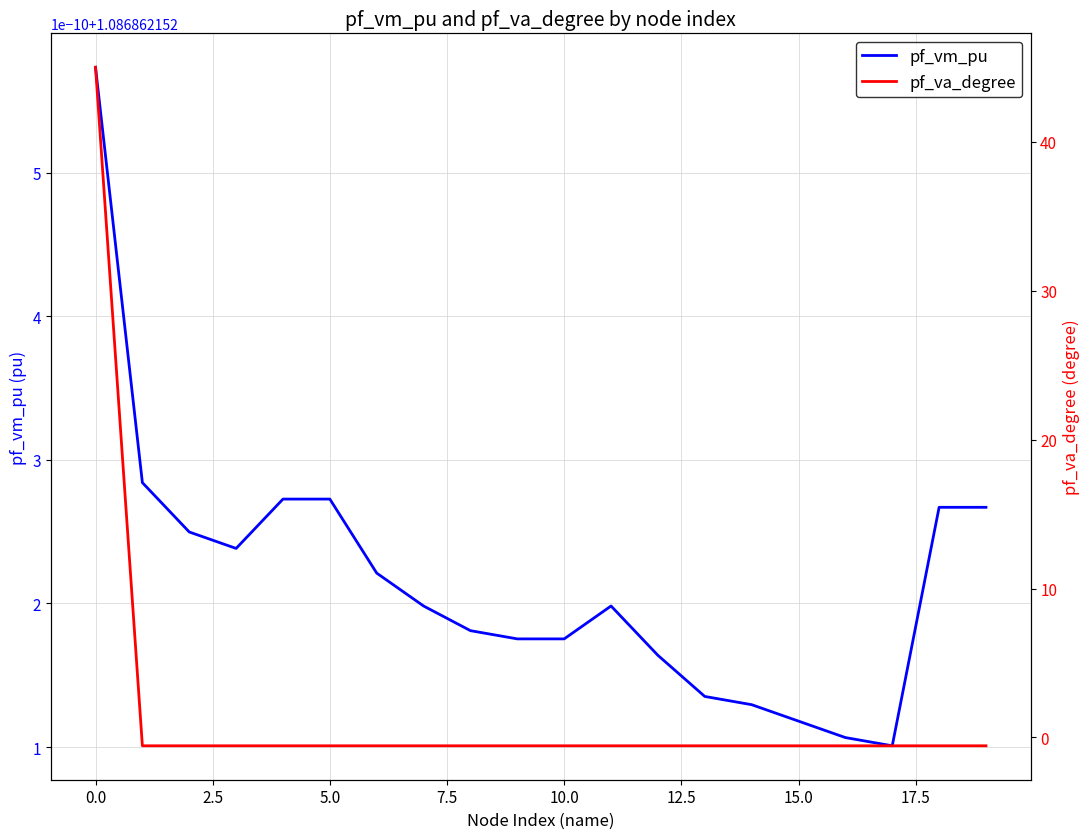

How many intersections are there between pf_va_degree and pf_vm_pu?

1